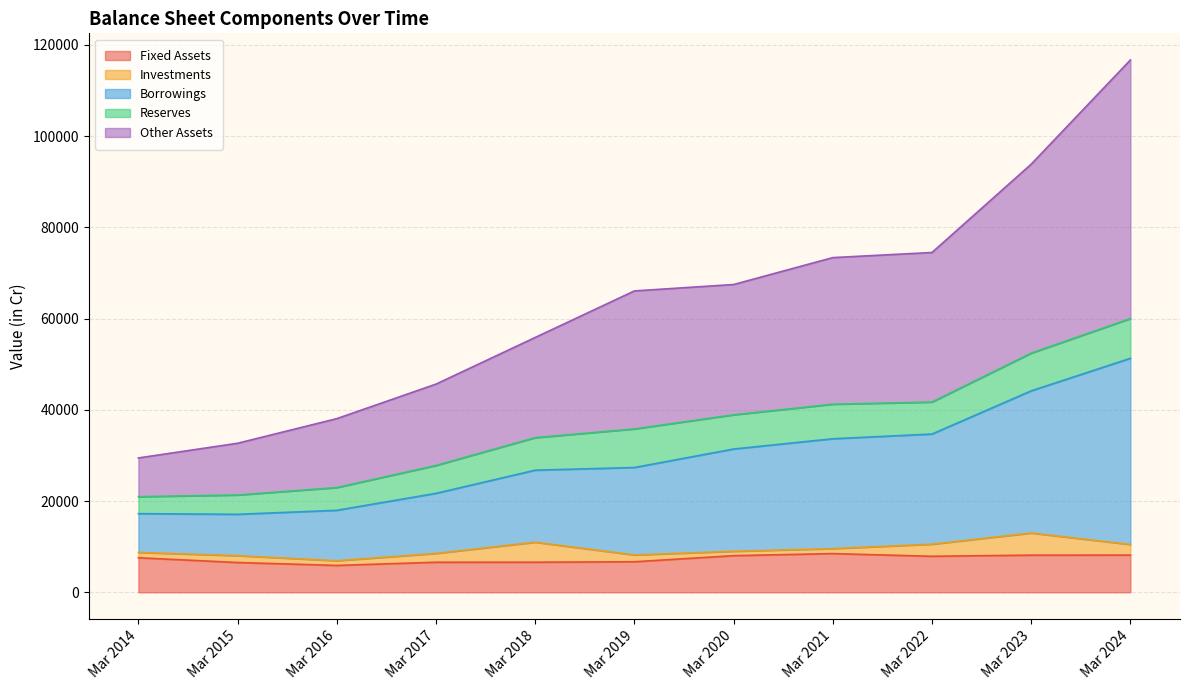

How many lines are shown in the chart?

5